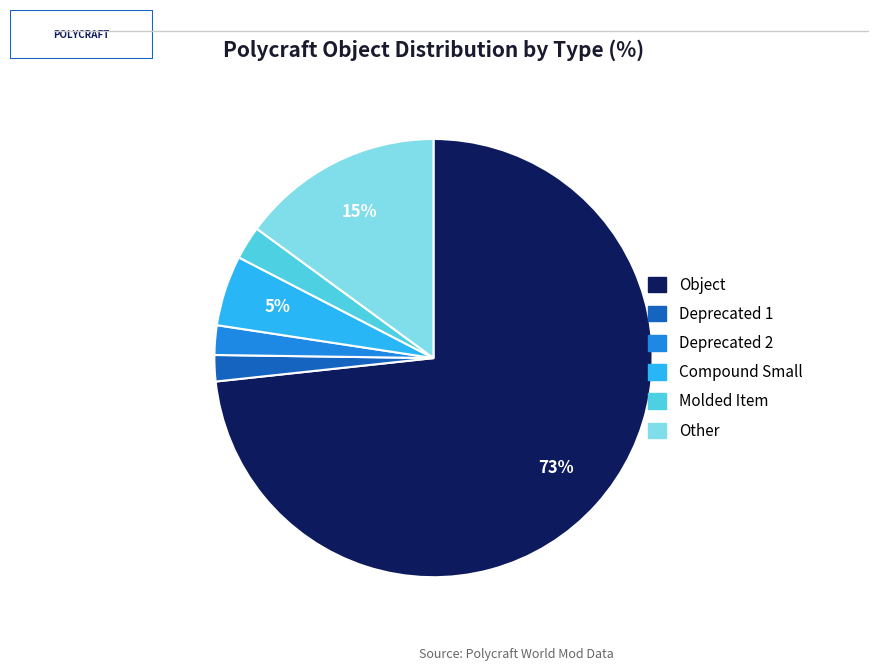

To the nearest percent, what percentage of the pie is Molded Item?

2%